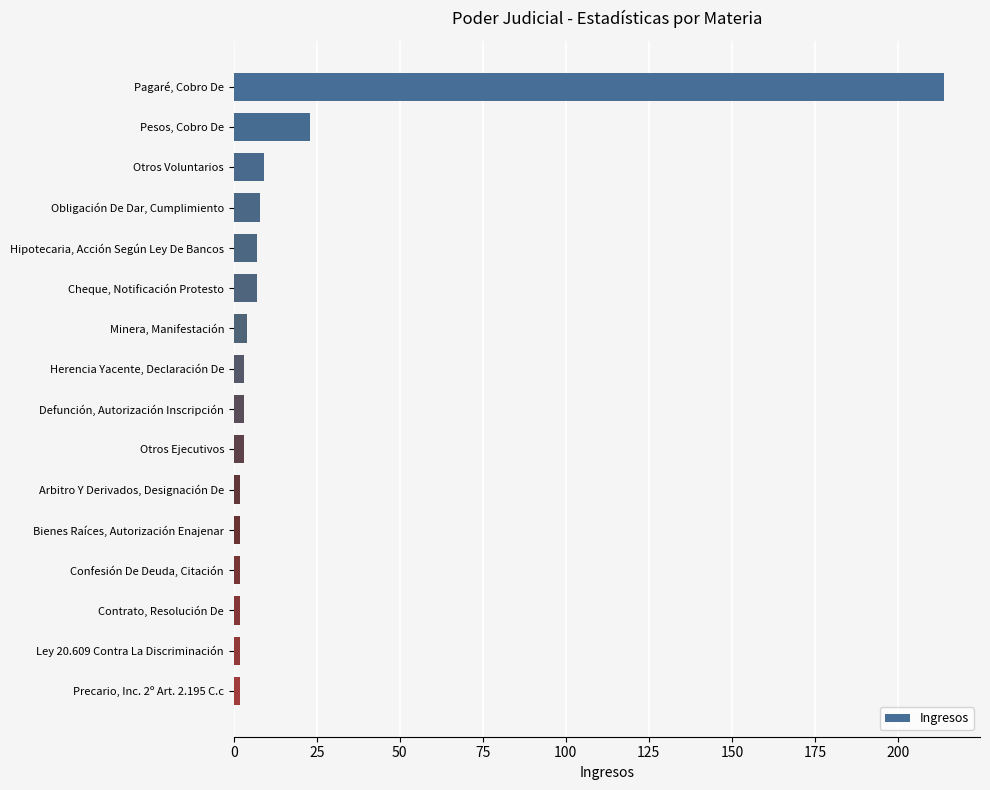

Are the bars horizontal?

Yes